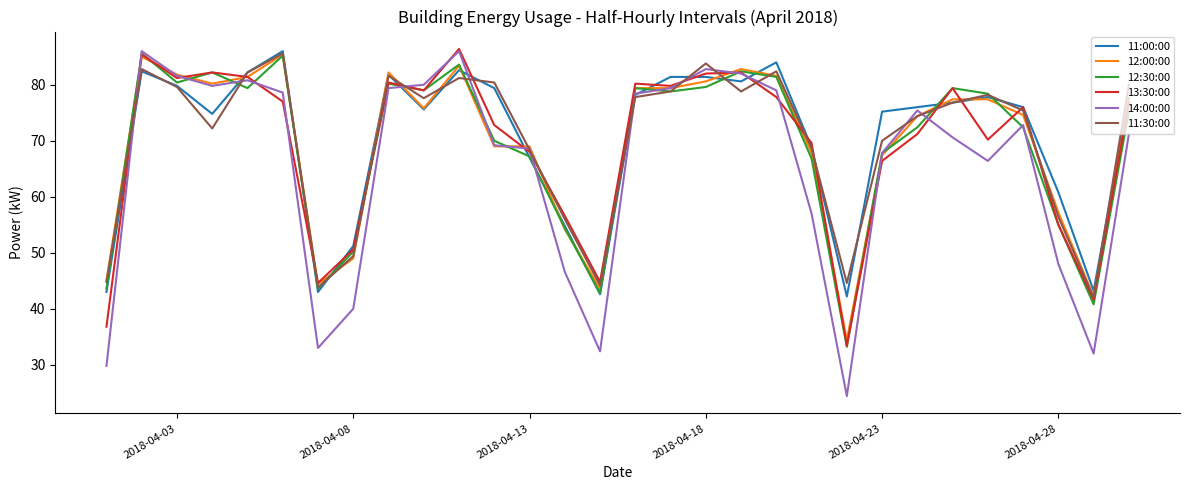

Which series has the widest spread of values?

14:00:00